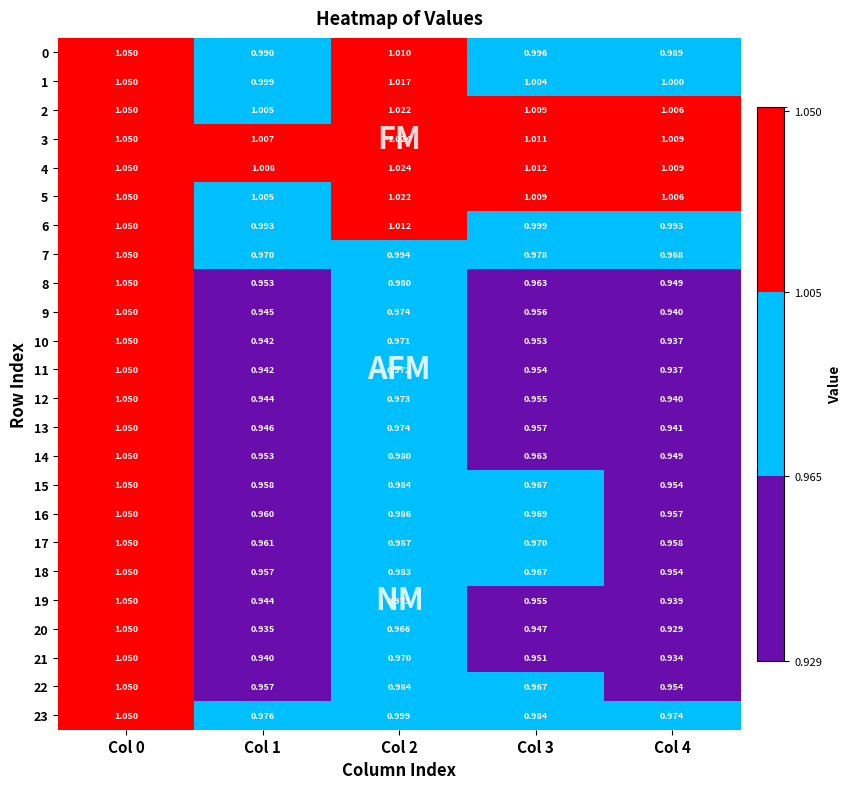

Is the value of 8 at Col 1 greater than the value of 1 at Col 1?

No